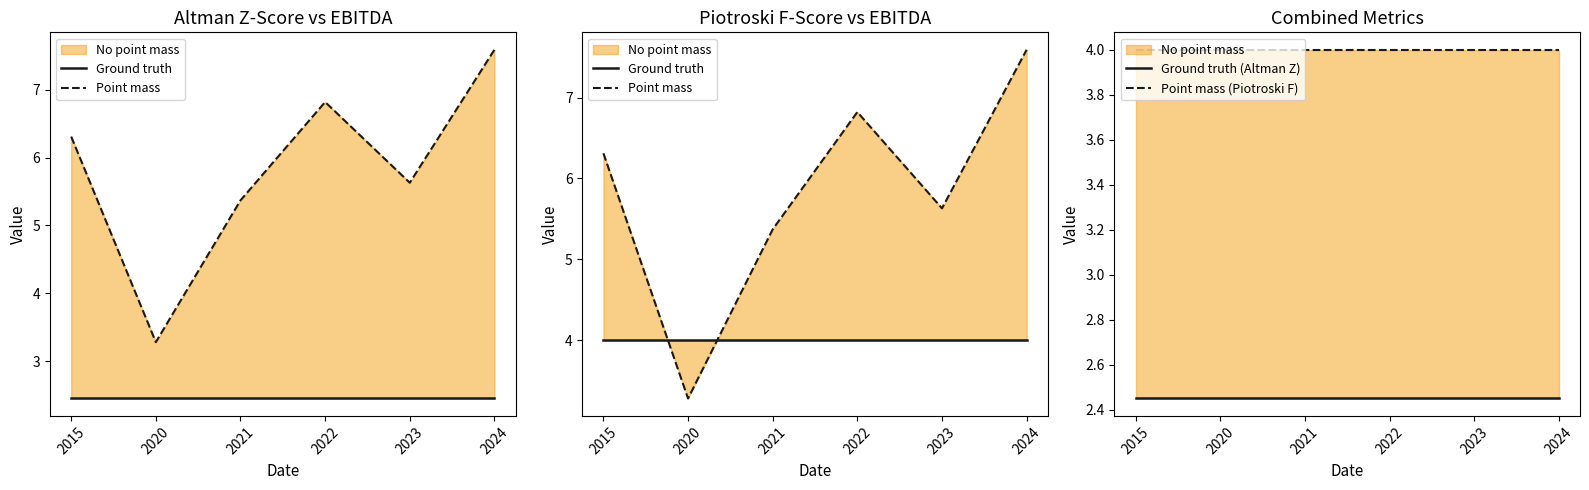

Reading left to right, what are all the values shown in this chart?

Ground truth: 2015=4.0	2020=4.0	2021=4.0	2022=4.0	2023=4.0	2024=4.0
Point mass: 2015=6.3	2020=3.3	2021=5.4	2022=6.8	2023=5.6	2024=7.6
Ground truth (Altman Z): 2015=2.5	2020=2.5	2021=2.5	2022=2.5	2023=2.5	2024=2.5
Point mass (Piotroski F): 2015=4.0	2020=4.0	2021=4.0	2022=4.0	2023=4.0	2024=4.0